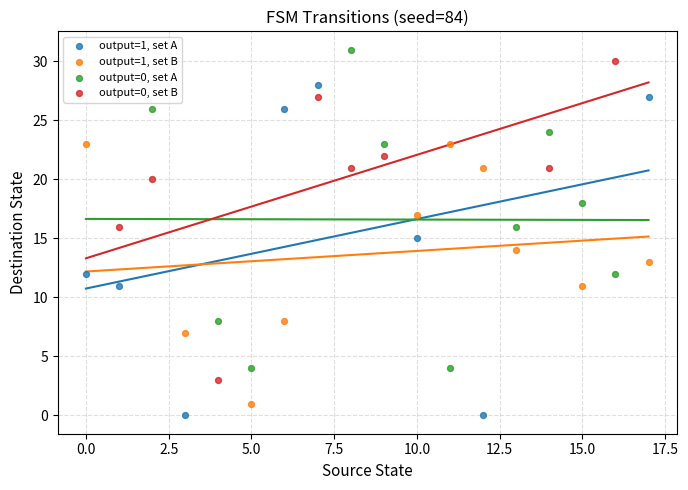

Which series reaches the minimum Y coordinate?

output=1, set A